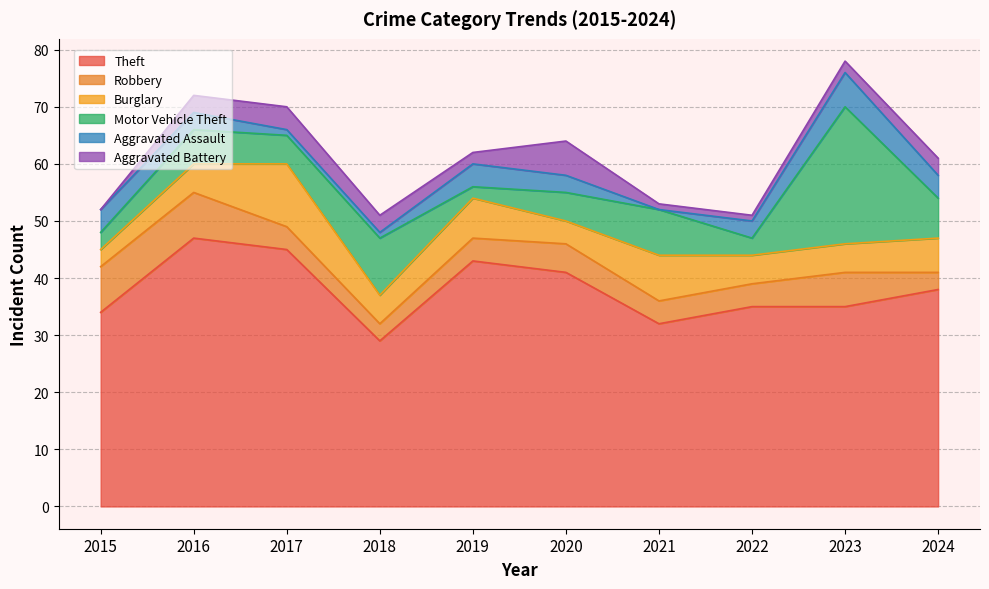

List the labels in order of Burglary value, largest first.

2017, 2021, 2019, 2024, 2016, 2018, 2022, 2023, 2020, 2015